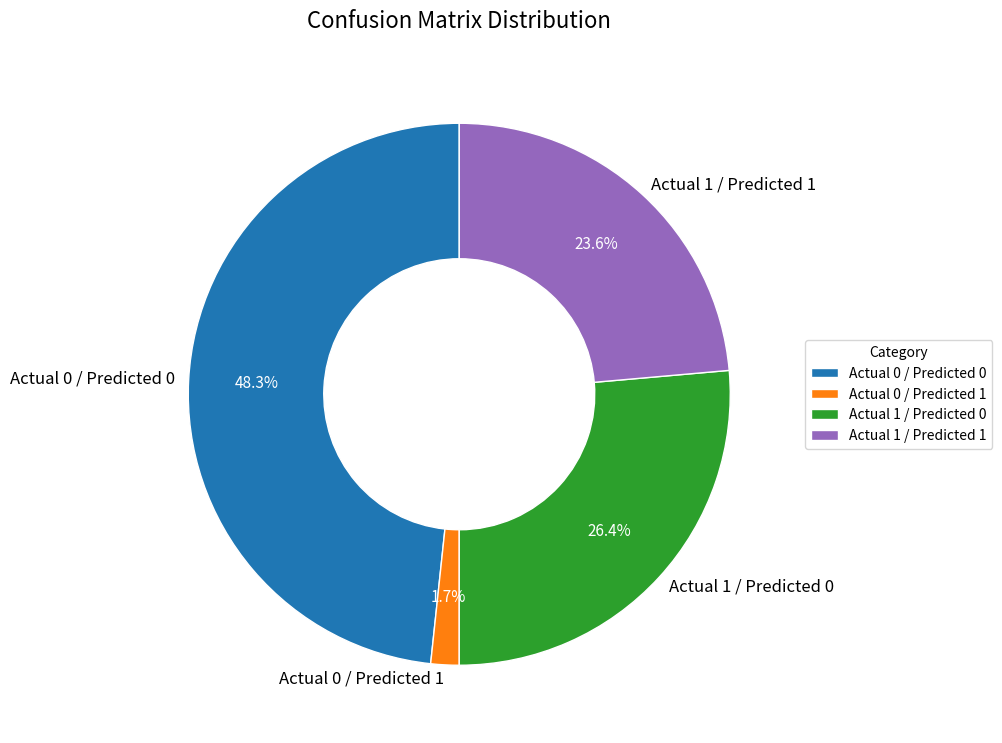

Combined, do Actual 0 / Predicted 1 and Actual 1 / Predicted 1 account for over 50%?

No